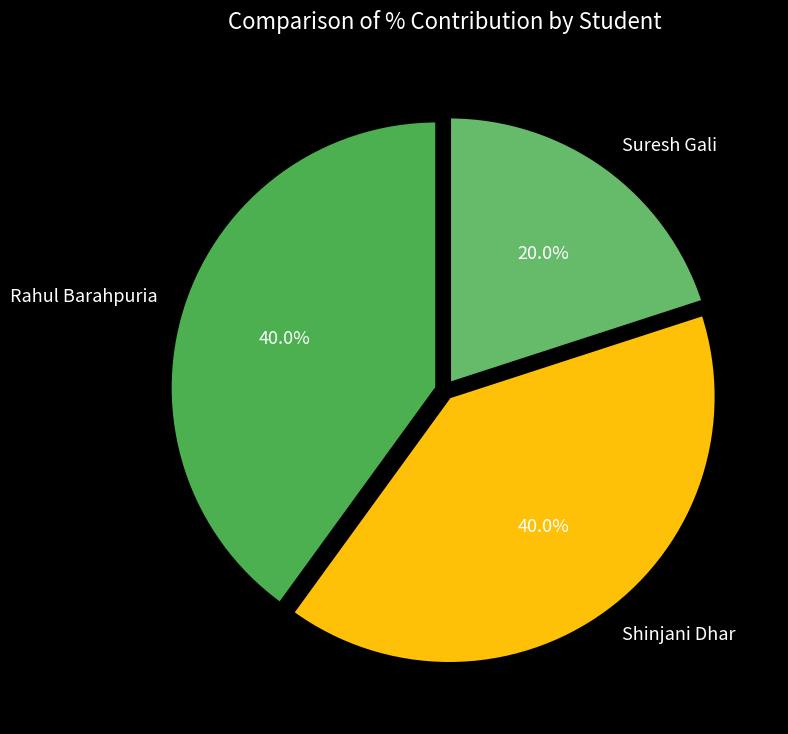

Is Rahul Barahpuria the majority of the pie?

No